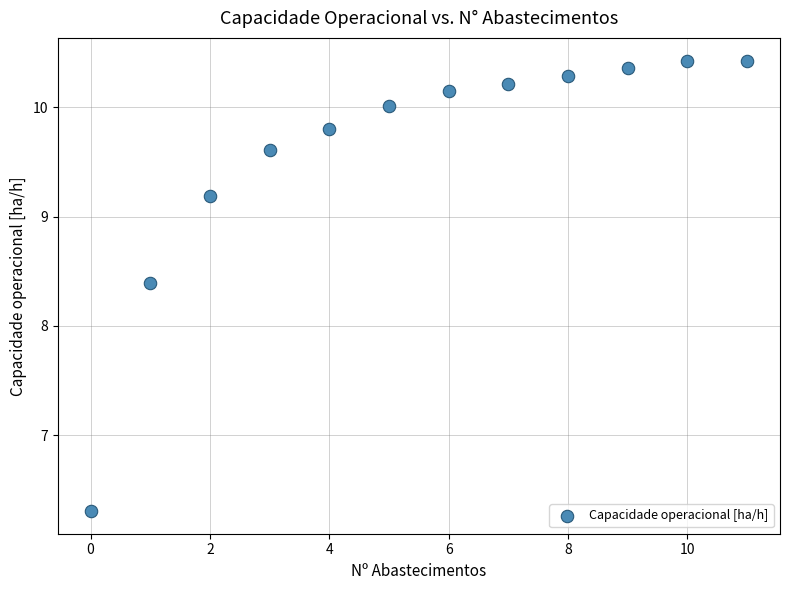

What Y value in the scatter plot is closest to 8?

8.4